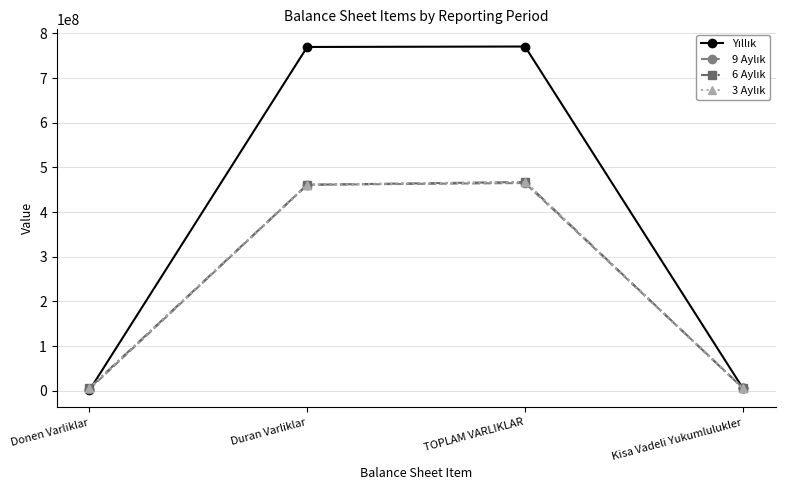

What is the label of the 2nd point from the right?

TOPLAM VARLIKLAR